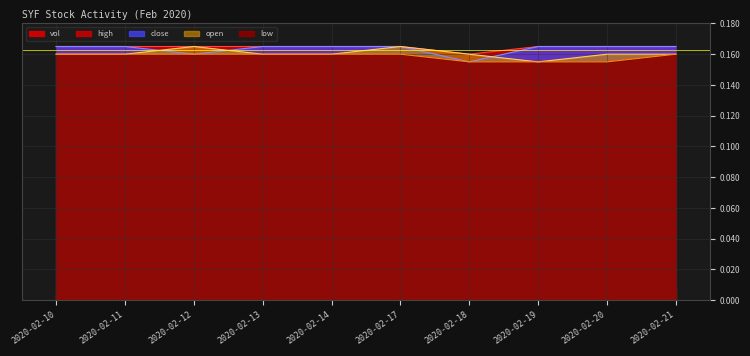

Is the value of open at 2020-02-19 greater than the value of high at 2020-02-18?

No